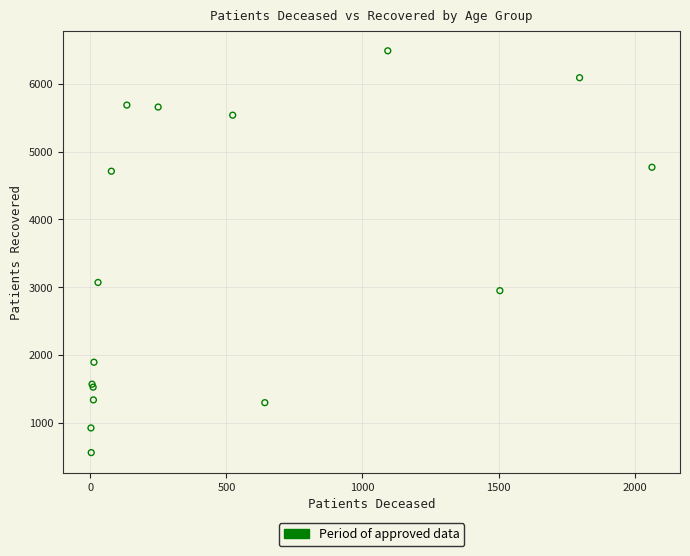

What Y value in the scatter plot is closest to 3523?

3069